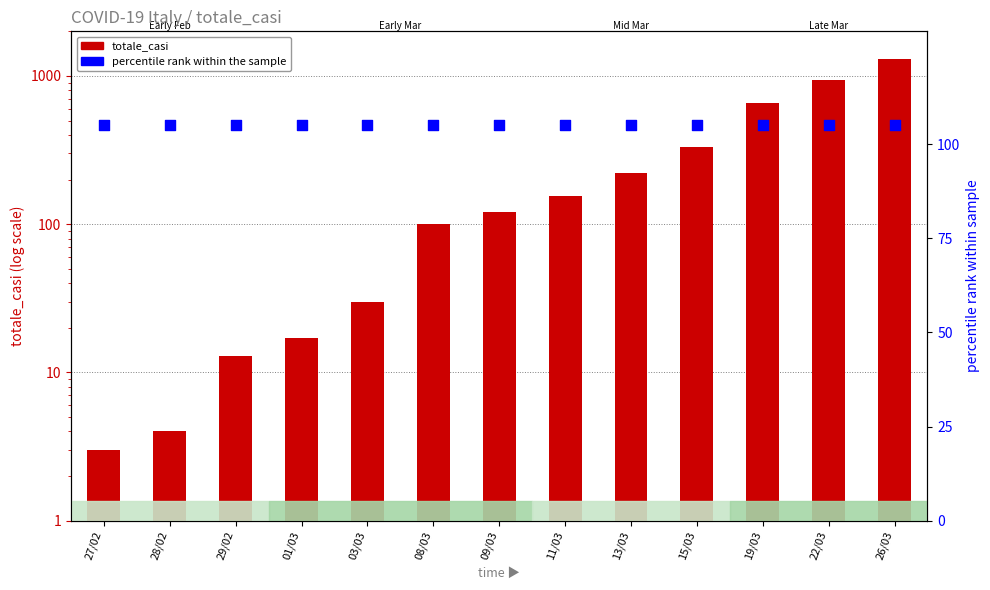

Which series has the largest total across all categories?

totale_casi